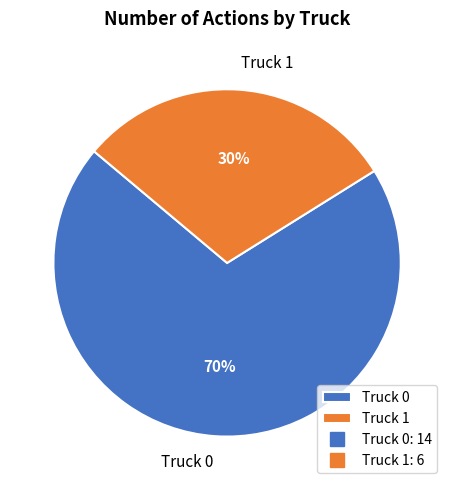

Does any single category account for the majority?

Yes